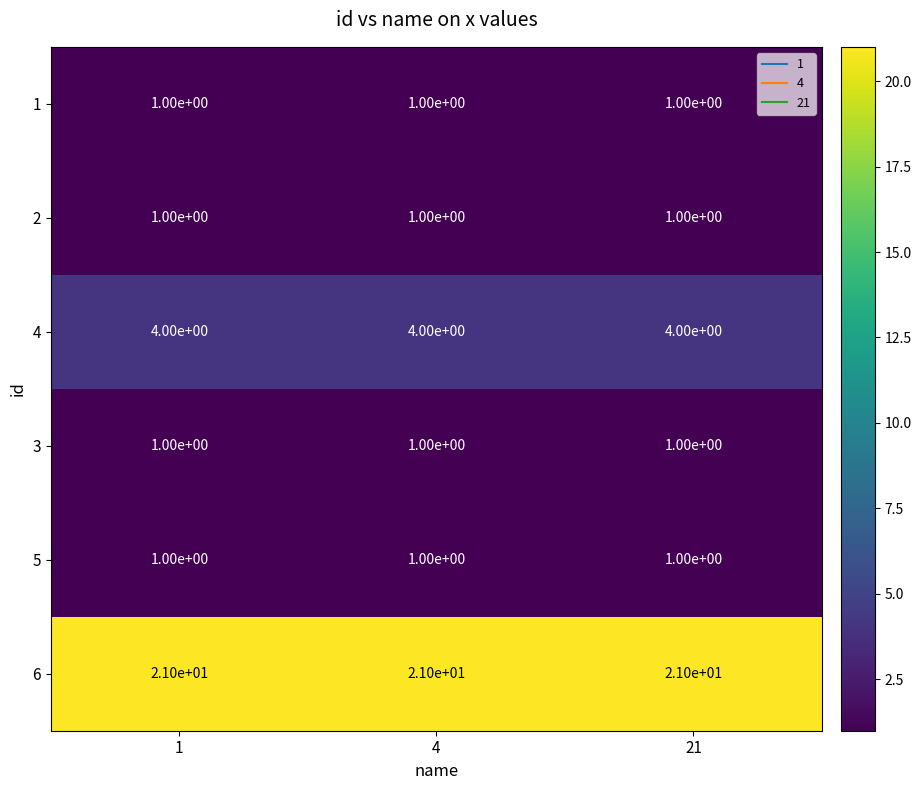

What is the approximate value of 4 at 1?

4